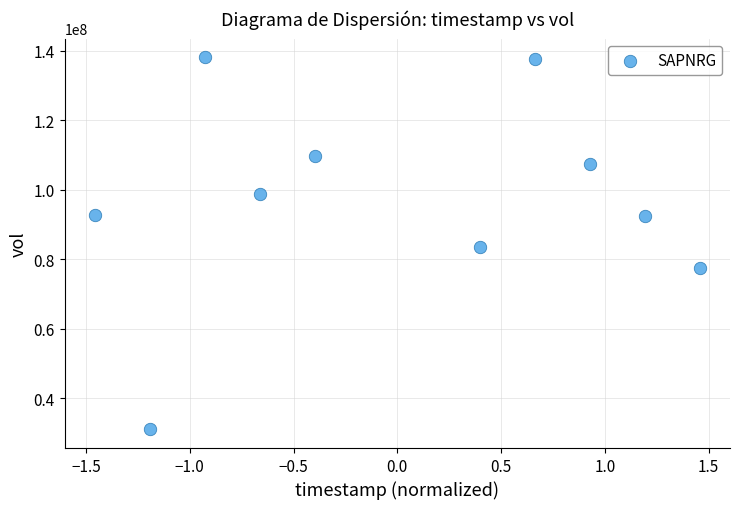

What is the average Y value?

96820390